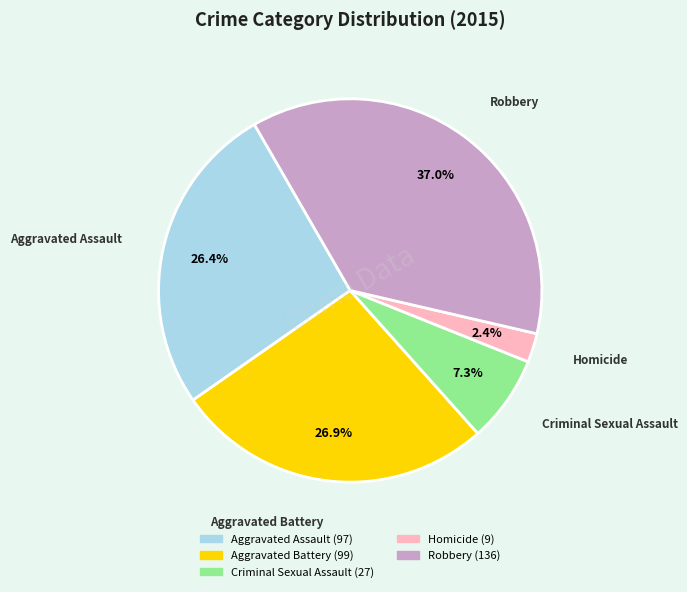

How many slices are in this pie chart?

5